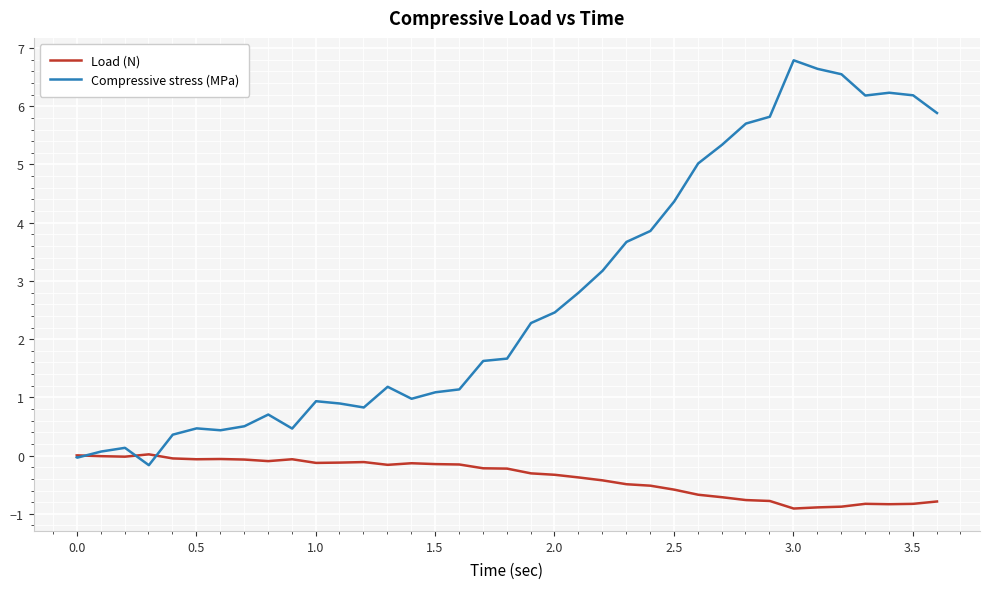

Which series has the largest range (max minus min)?

Compressive stress (MPa)